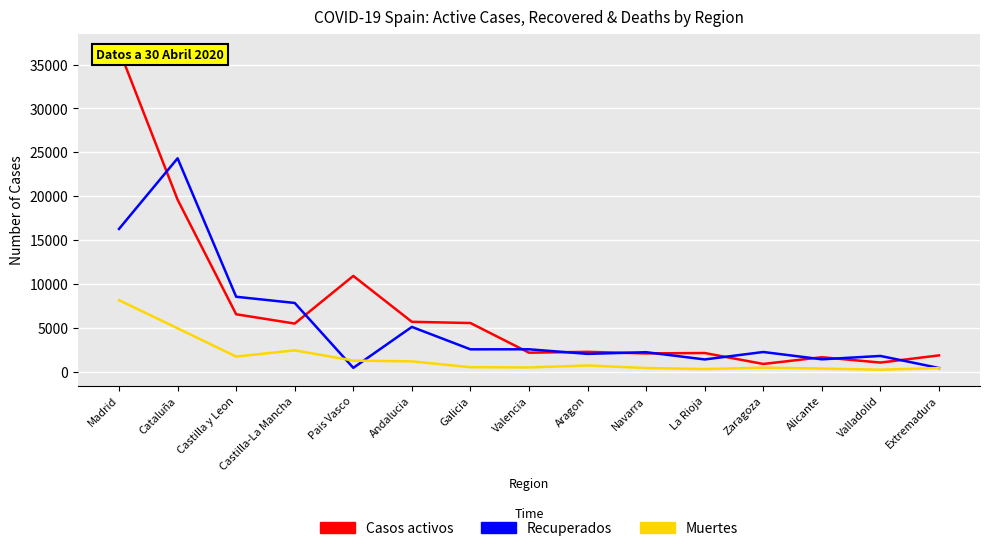

What is the sum of the Muertes values at Valladolid and Castilla-La Mancha?

2723